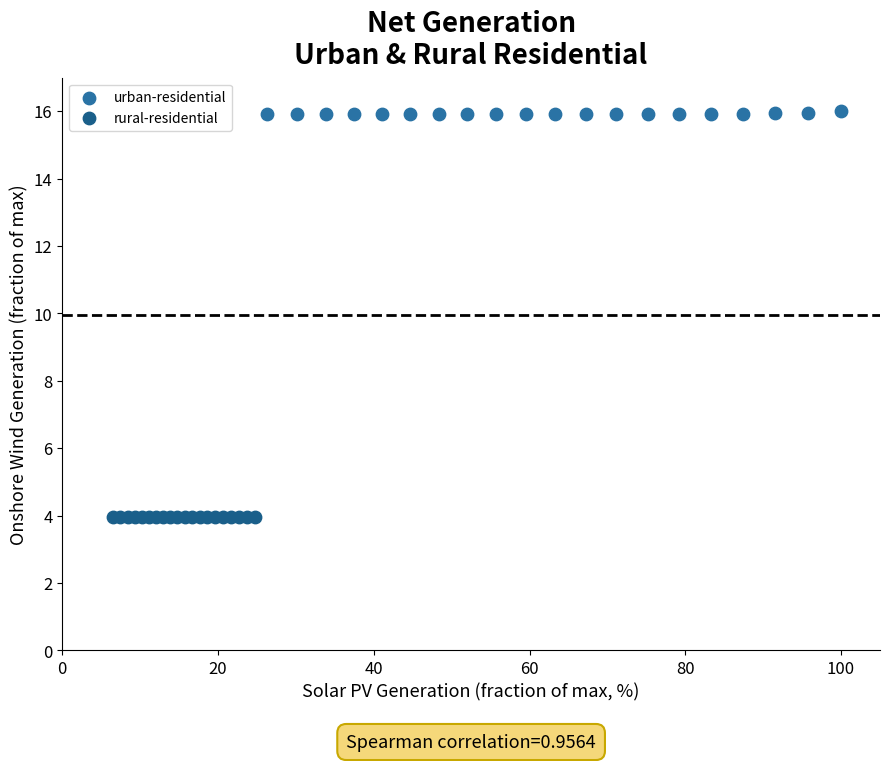

What are all the series names shown in the legend?

urban-residential, rural-residential